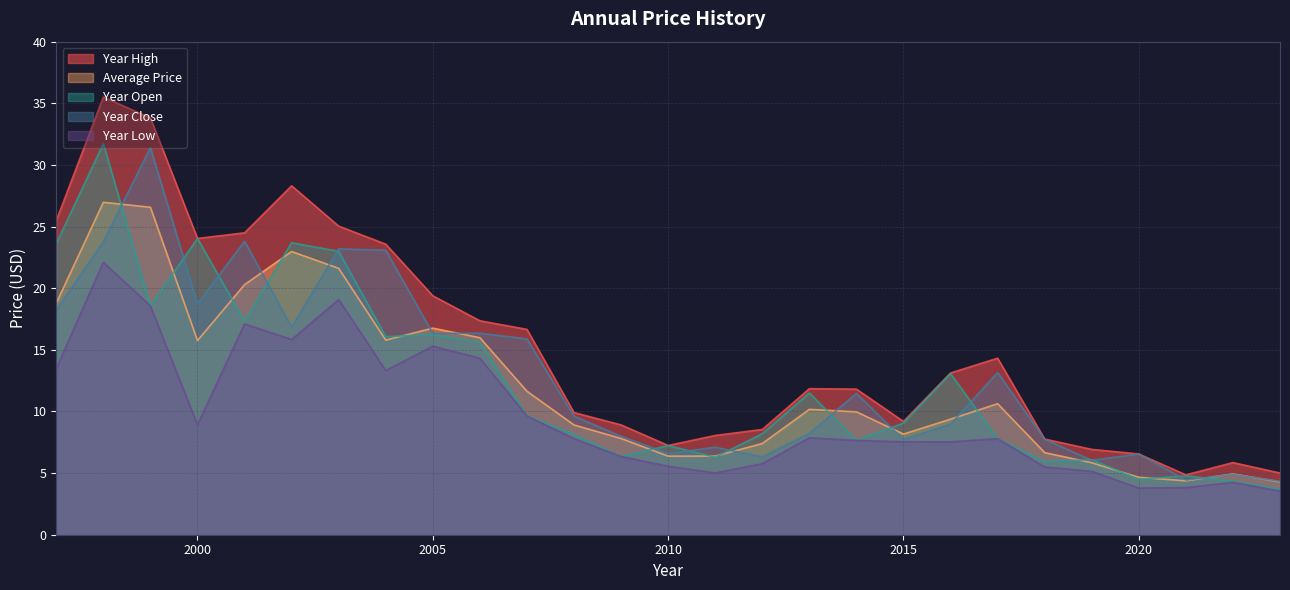

What is the difference between the highest and lowest values at 2001?

7.4